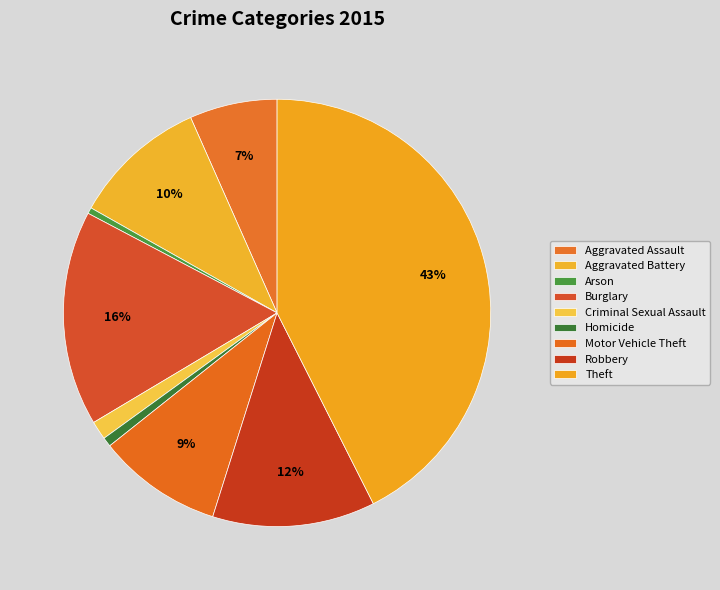

Rank the categories by value from highest to lowest.

Theft, Burglary, Robbery, Aggravated Battery, Motor Vehicle Theft, Aggravated Assault, Criminal Sexual Assault, Homicide, Arson